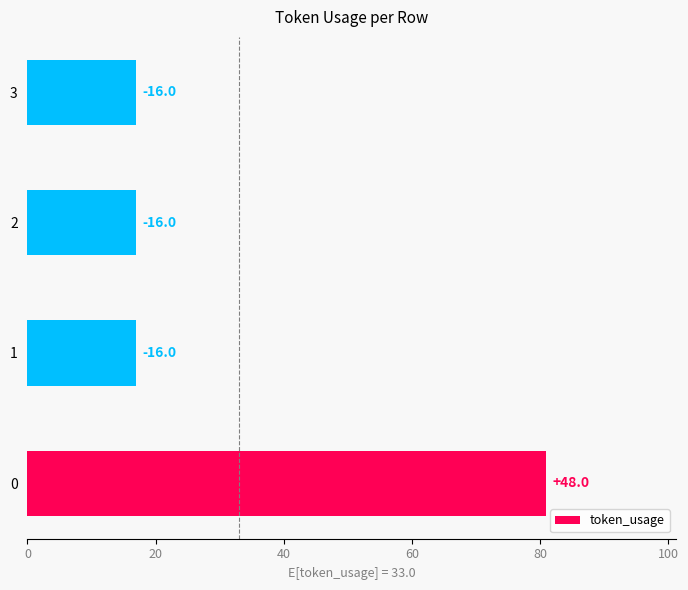

The value at 0 is 81. True or false?

True